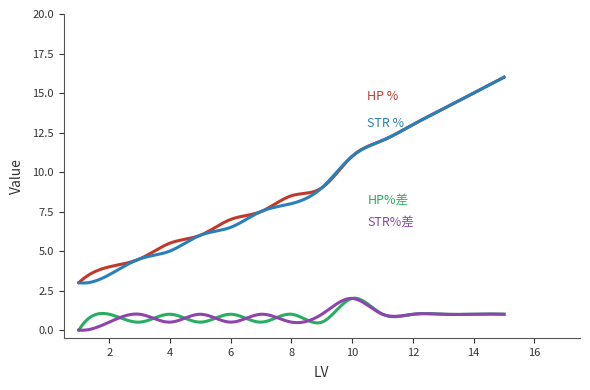

Does the chart display data point markers on the line(s)?

No